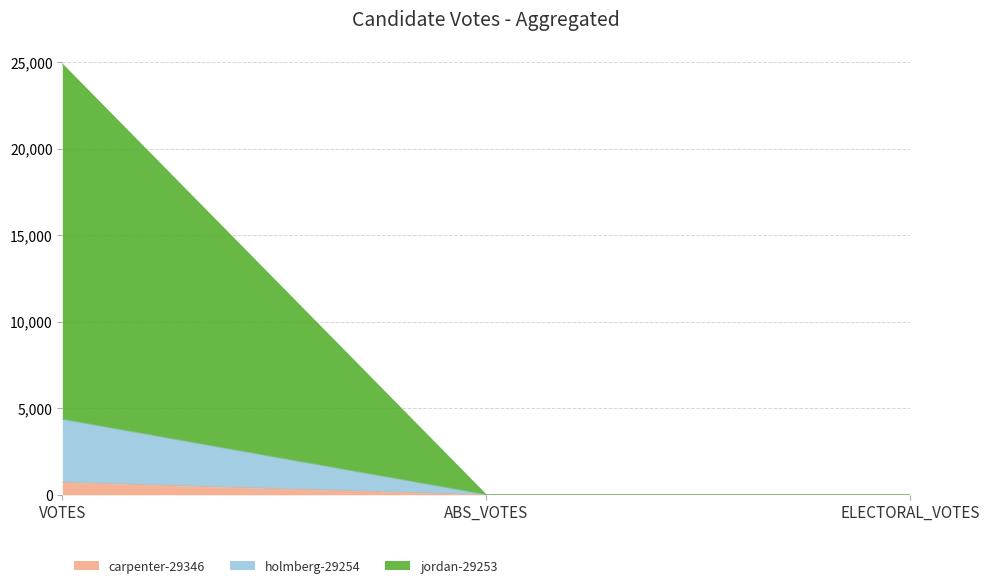

List the labels in order of holmberg-29254 value, largest first.

VOTES, ABS_VOTES, ELECTORAL_VOTES